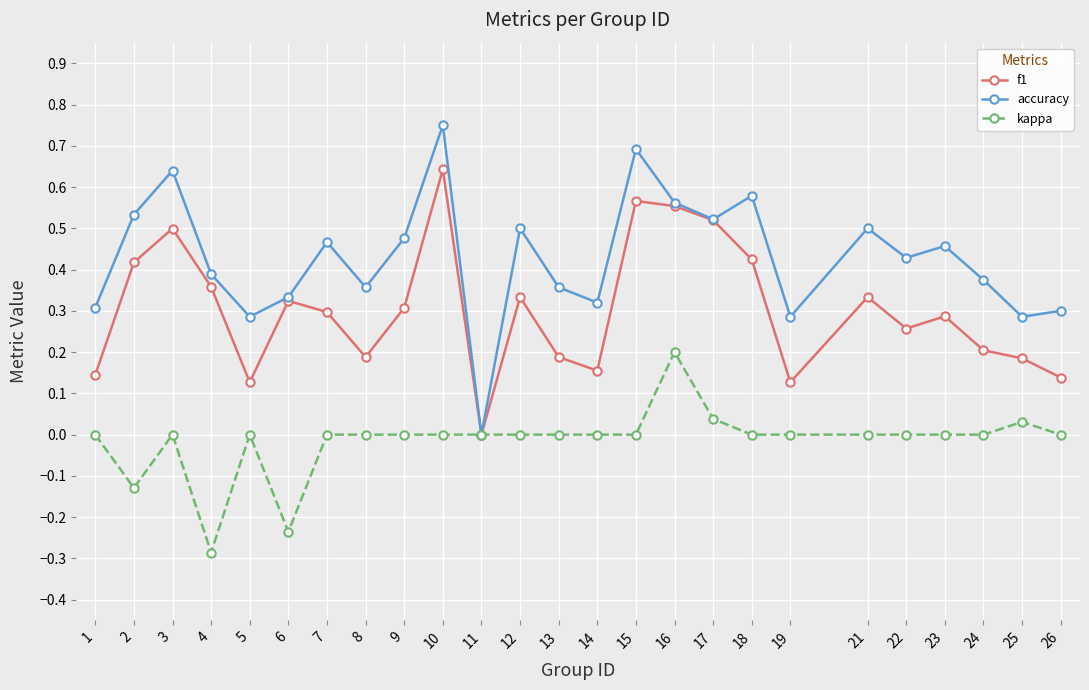

How many values in the f1 series exceed 0?

24